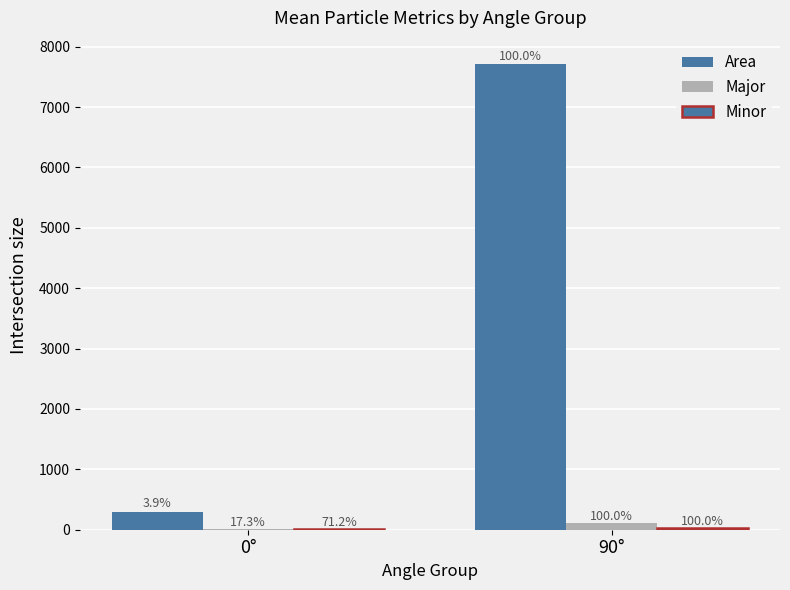

How many groups of bars are there?

2